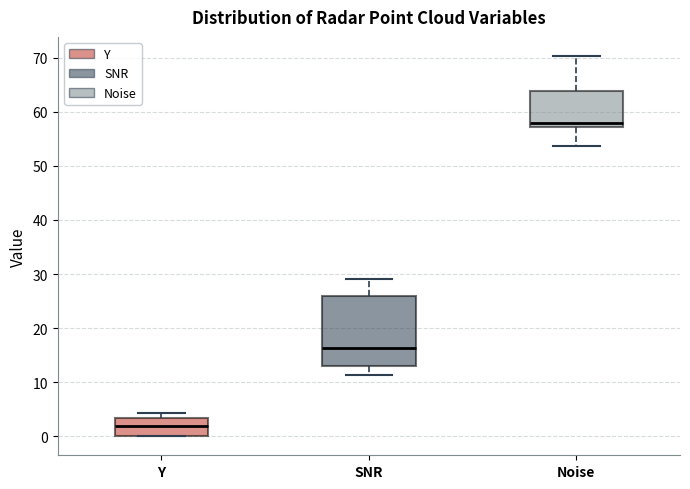

Reading left to right, transcribe this box plot: for each box, give where its median line is, the range the box spans, and where its two whiskers end, as read against the y-axis. The values are not printed on the chart, so give them approximately, as read against the axis.

Y: median 2, box 0 to 3, whiskers 0 to 4
SNR: median 16, box 13 to 26, whiskers 11 to 29
Noise: median 58, box 57 to 64, whiskers 54 to 70